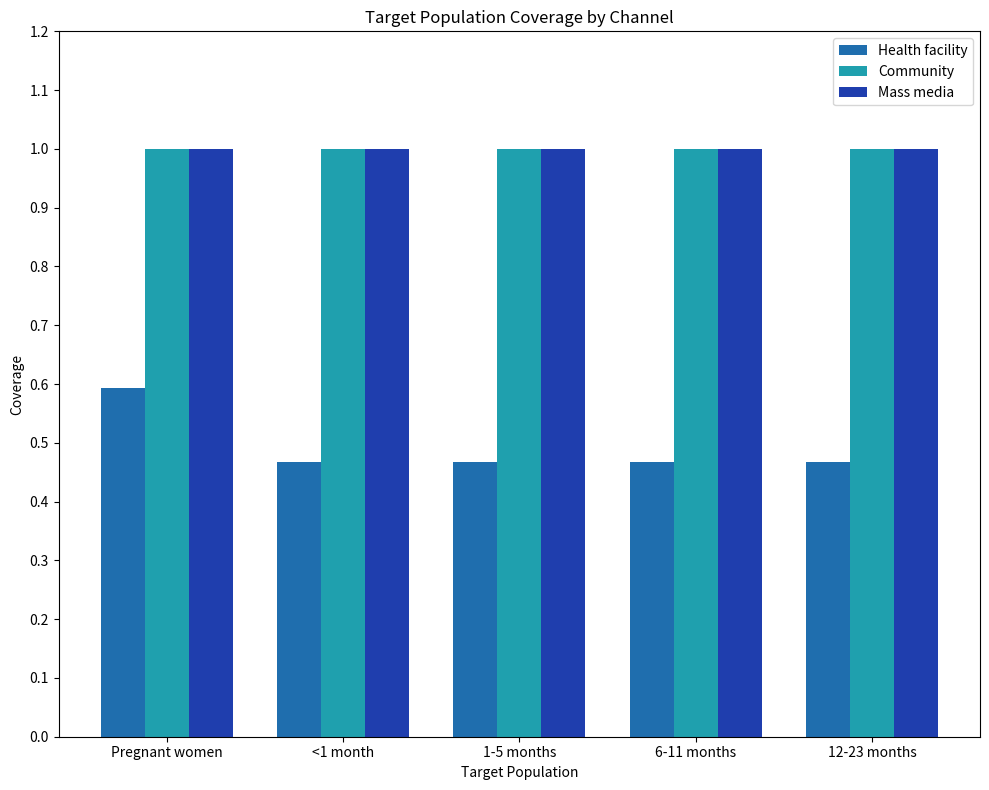

What is the minimum value for Community?

1.0